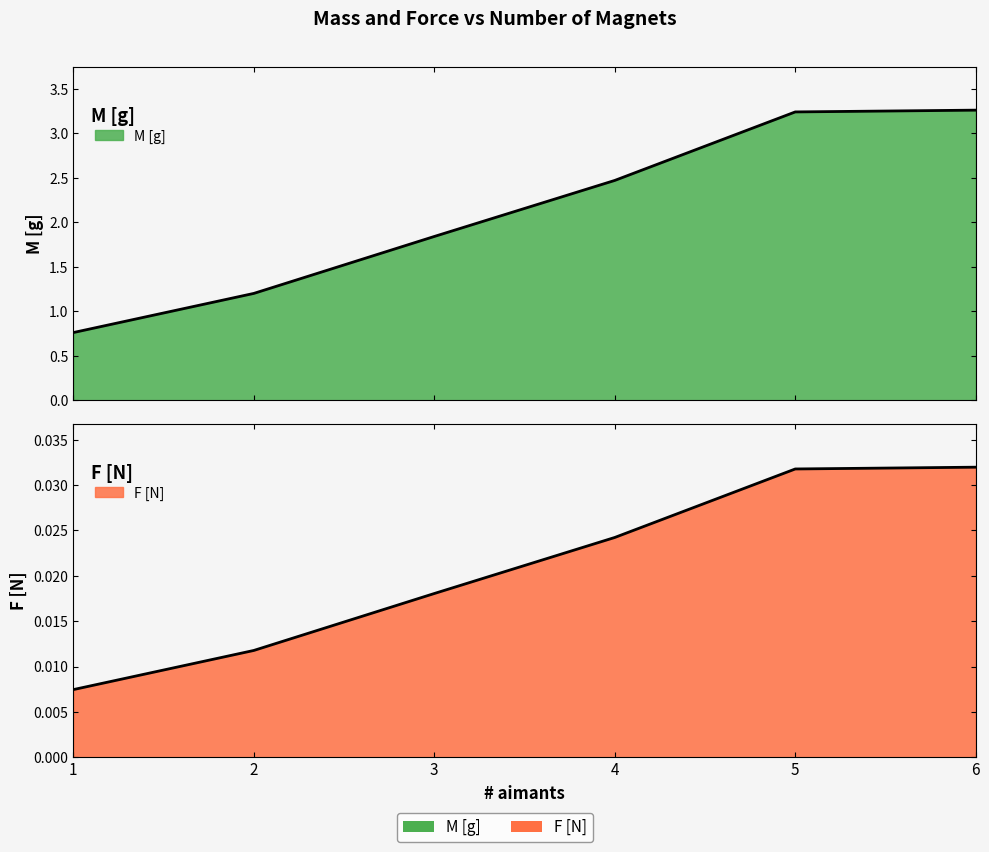

Reading left to right, extract all data points from this chart.

M [g]: 0.8	1.2	1.8	2.5	3.2	3.3
F [N]: 0.0	0.0	0.0	0.0	0.0	0.0